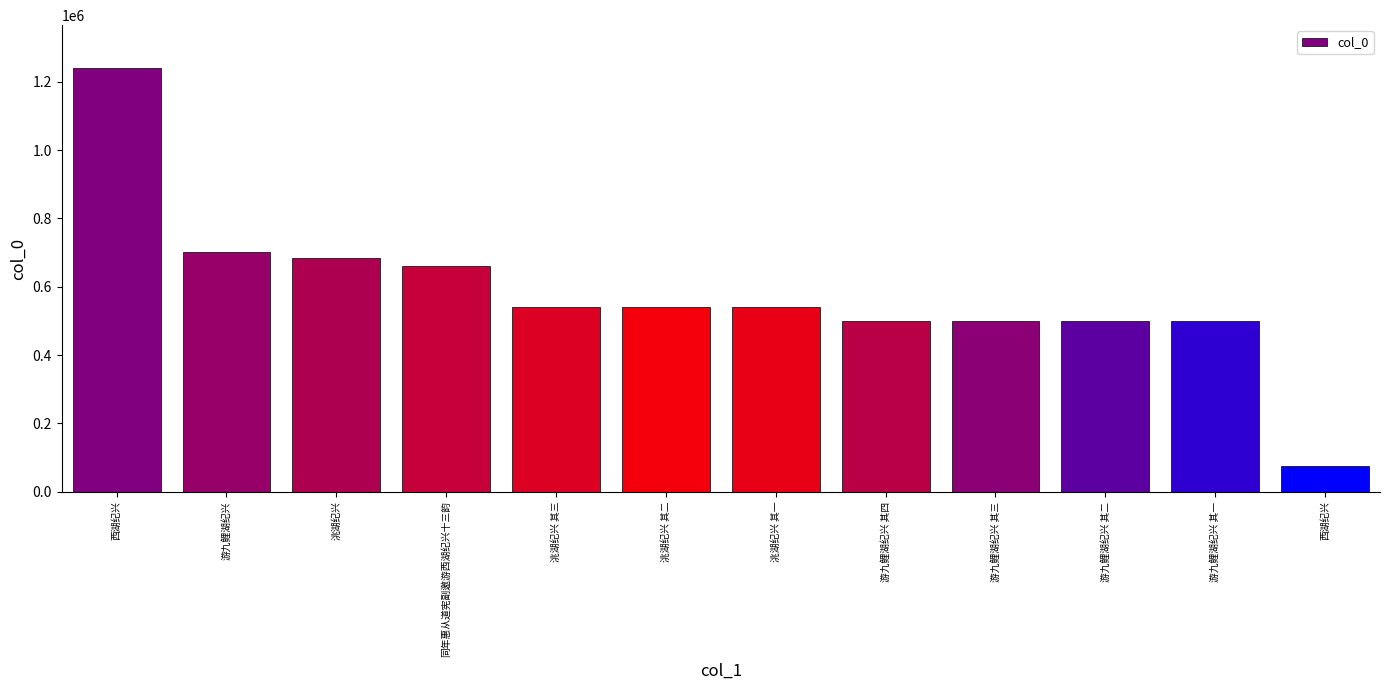

What value does the data have at 洮湖纪兴 其三?

540636